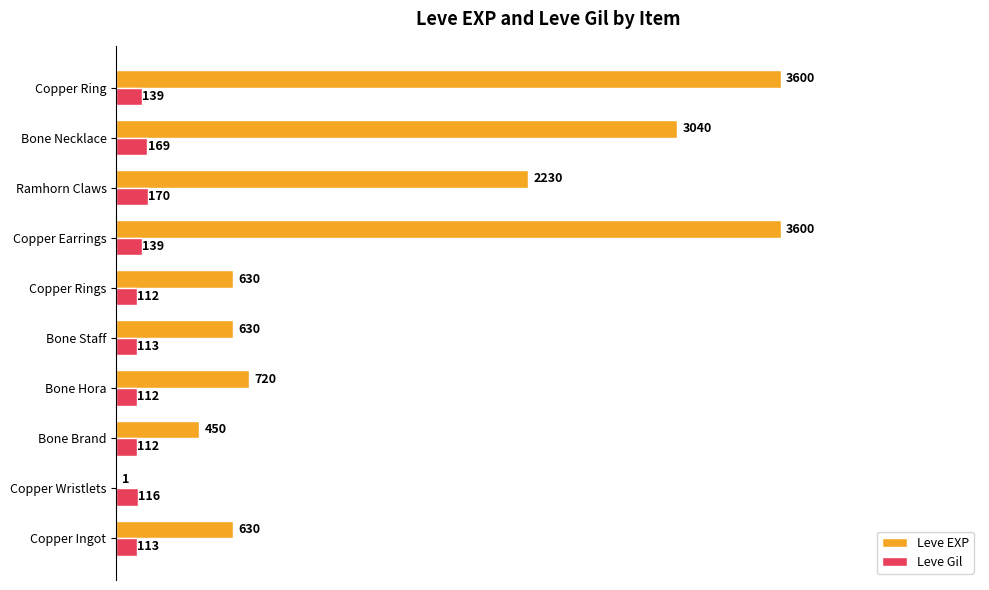

Between Ramhorn Claws and Copper Ring, which series saw the biggest shift?

Leve EXP